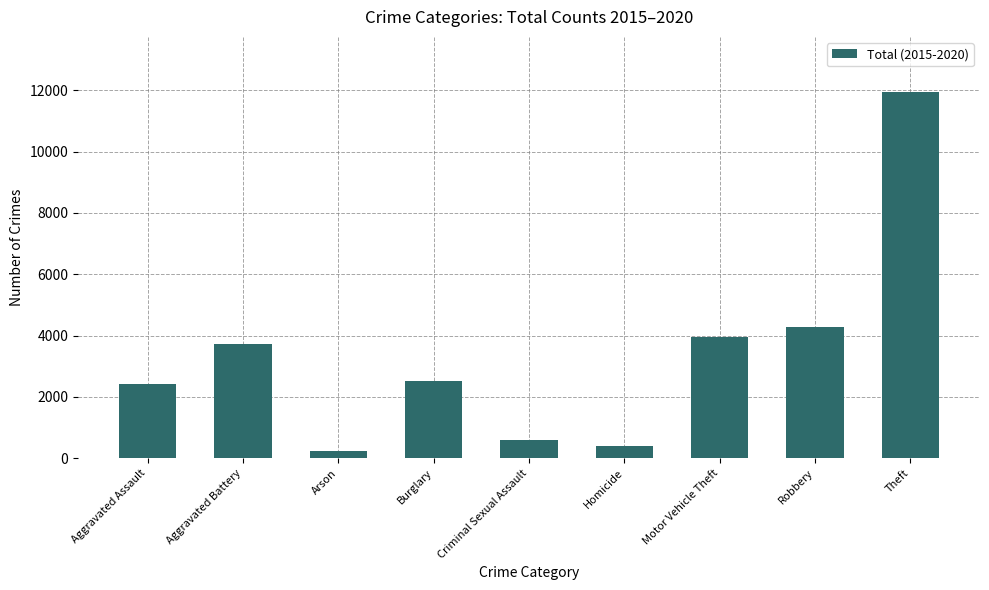

Are the bars horizontal?

No